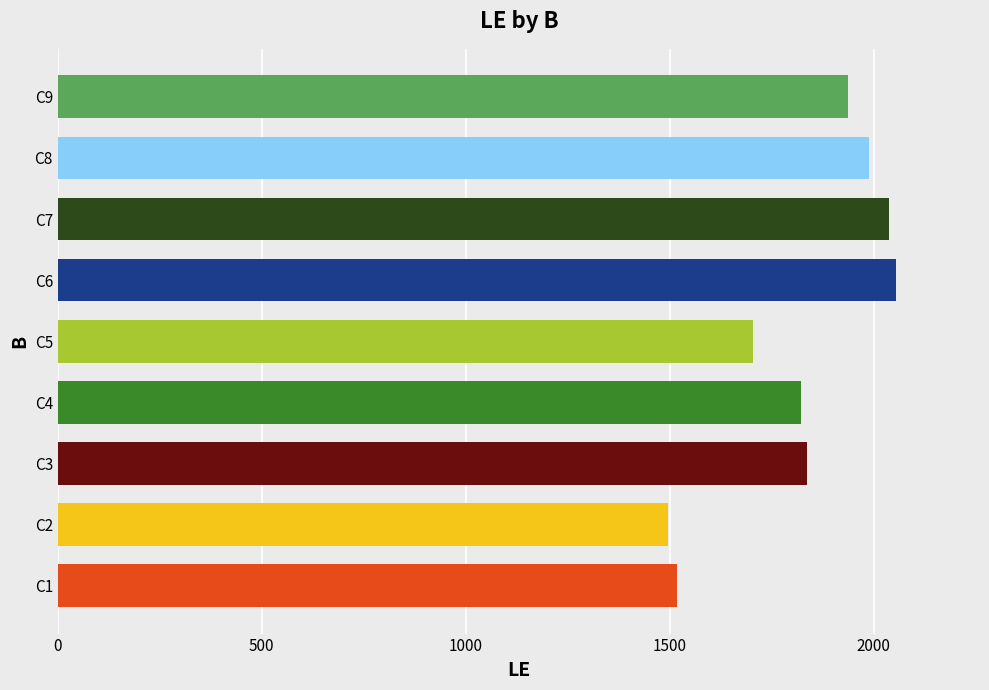

How many bars are there in total?

9